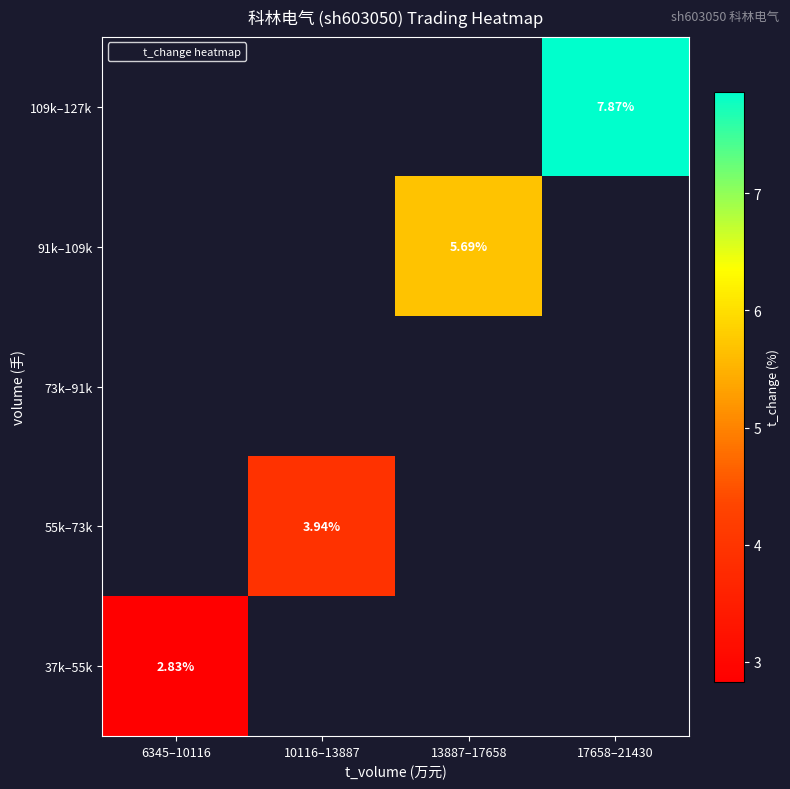

The value of 55k–73k at 10116–13887 is 6.4. True or false?

False